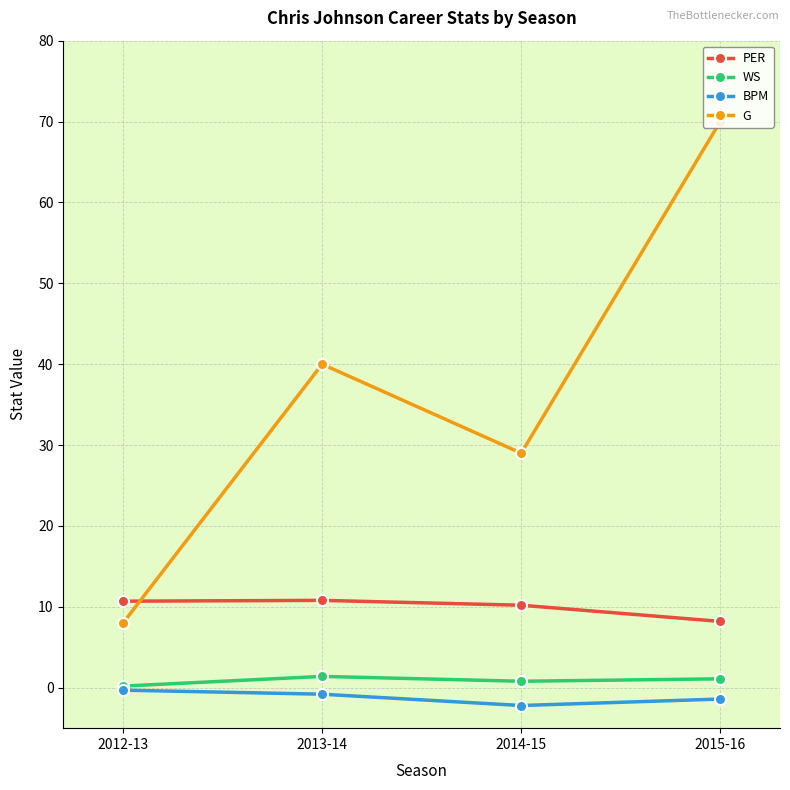

The PER series shows 10.8 at 2013-14. True or false?

True